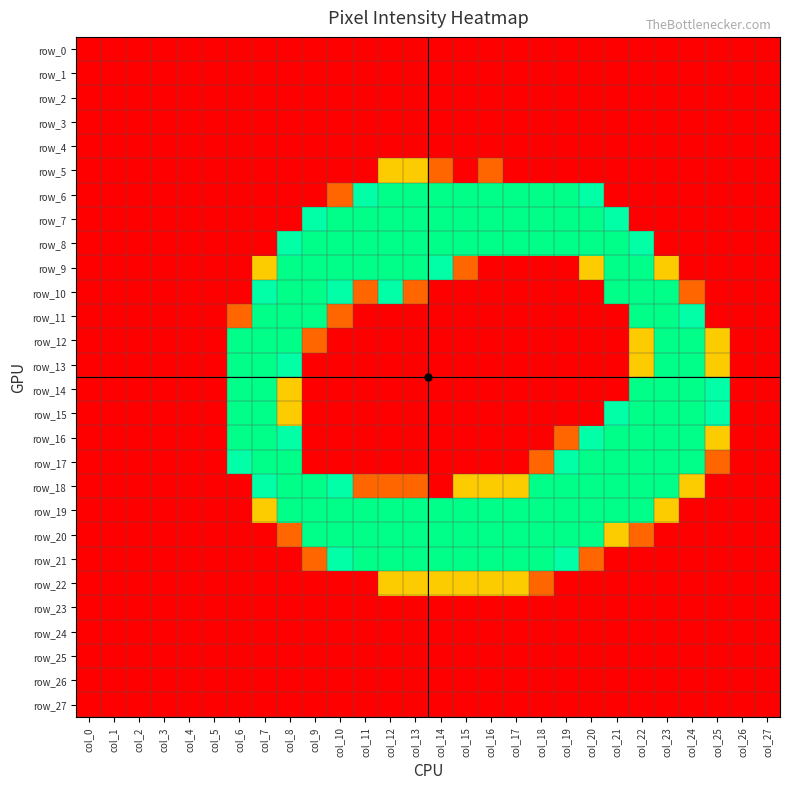

Which series changed the most between col_14 and col_19?

row_18